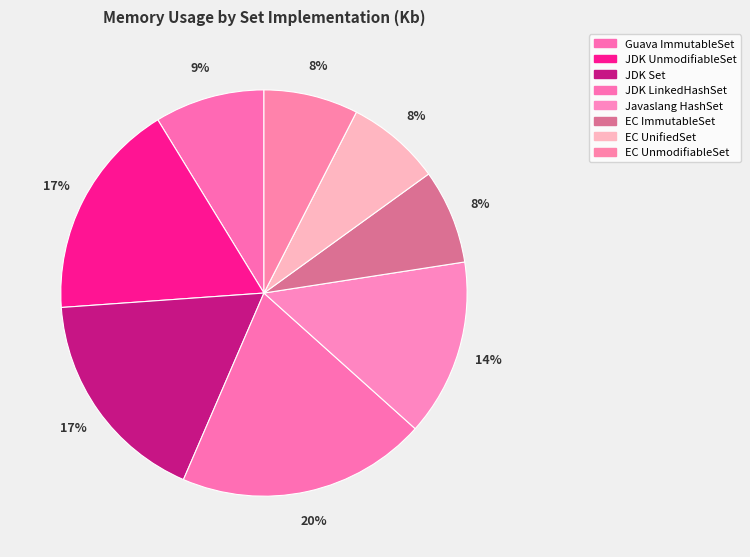

The Javaslang HashSet slice represents 2% of the pie. True or false?

False